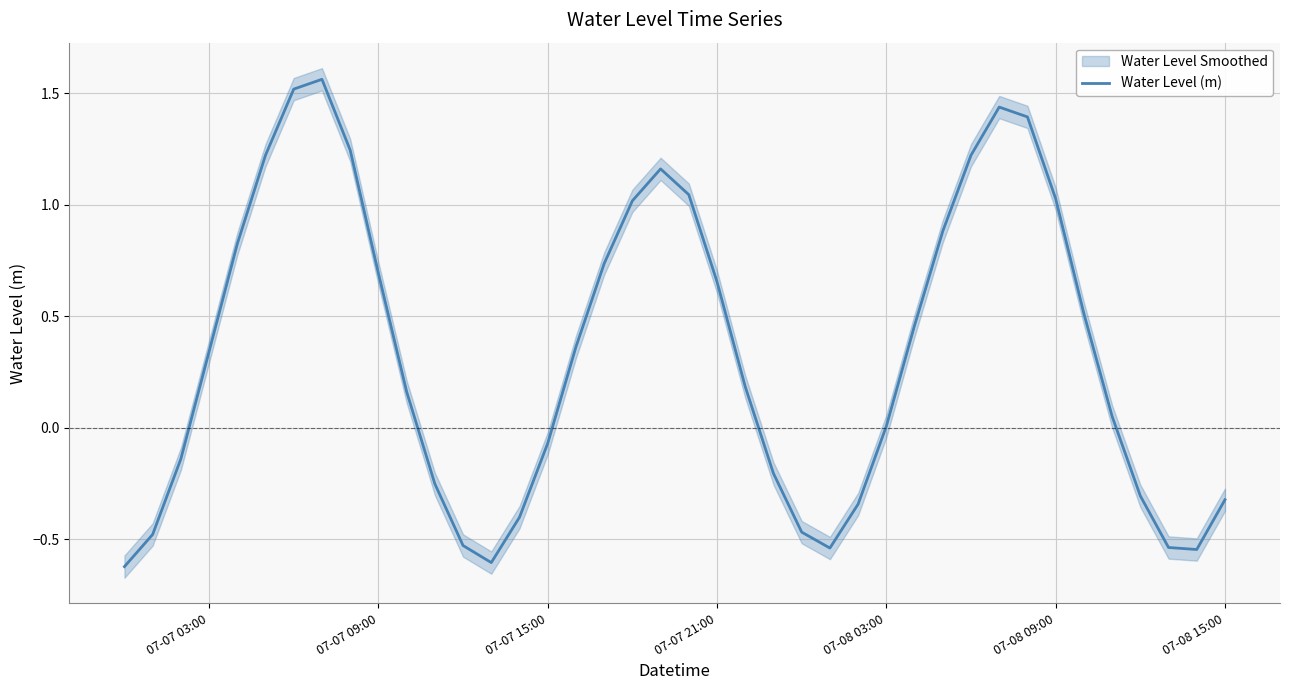

How many values exceed 0?

24